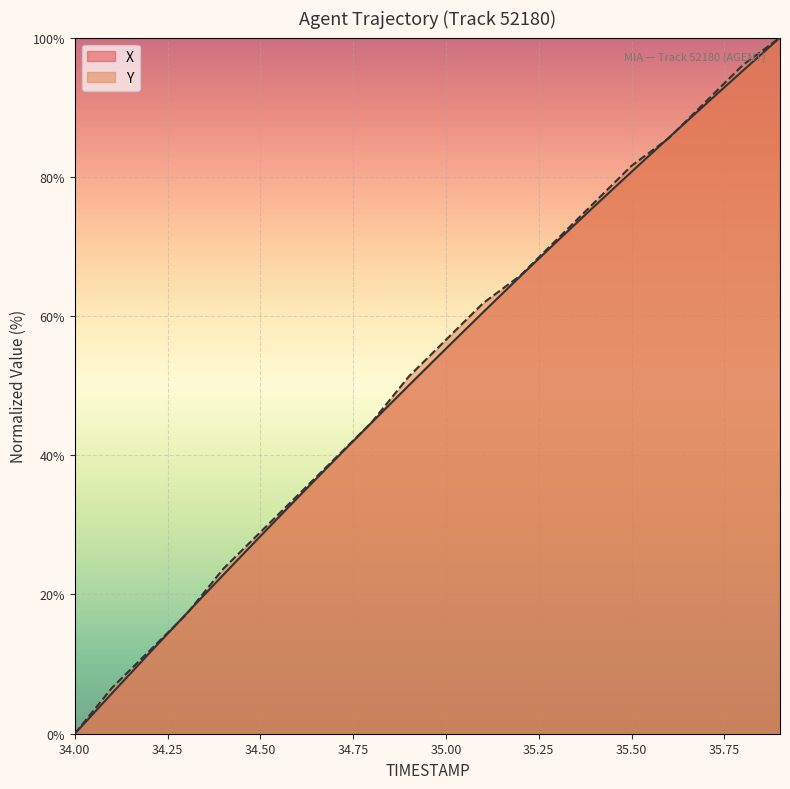

Between 34.5 and 35.2, which is larger?

35.2